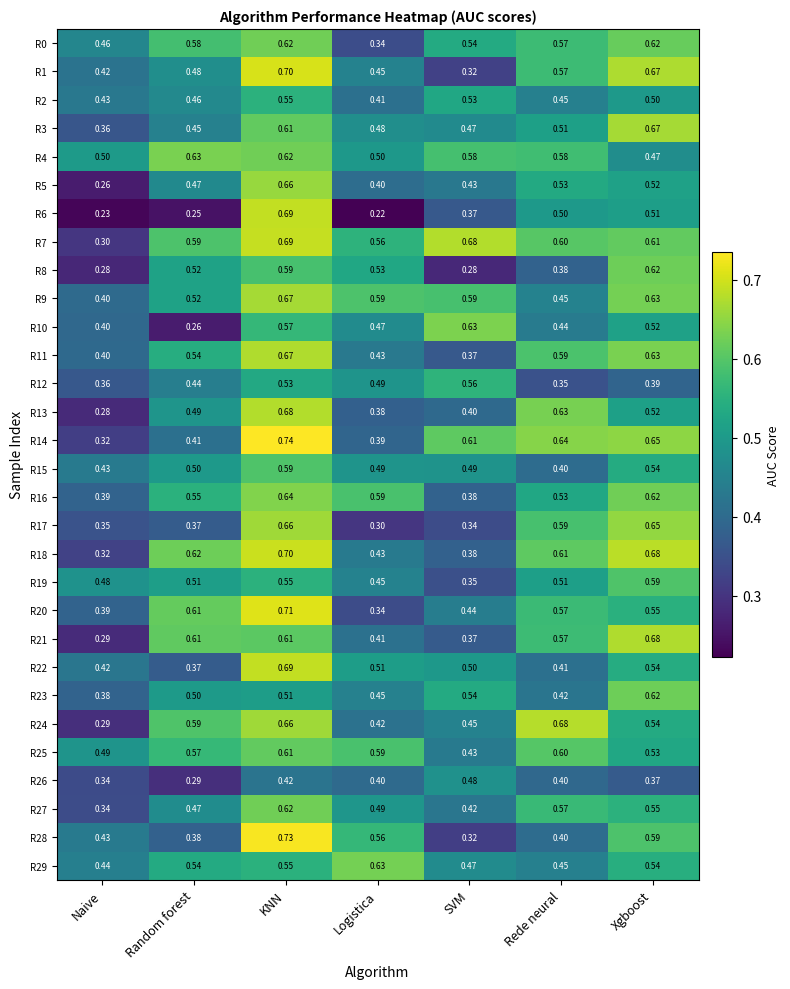

Is the value of R10 at Random forest greater than the value of R2 at Logistica?

No